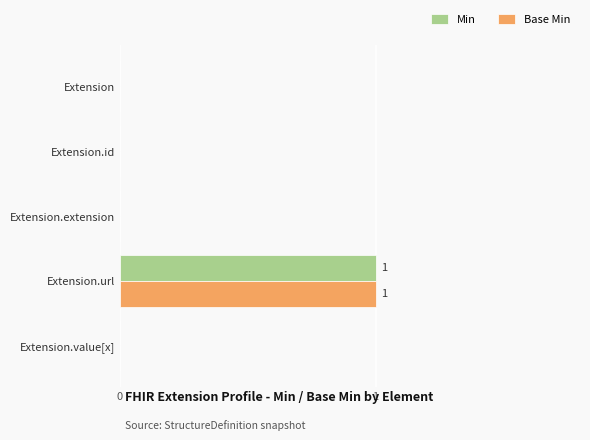

What is the highest value of the Min series?

1